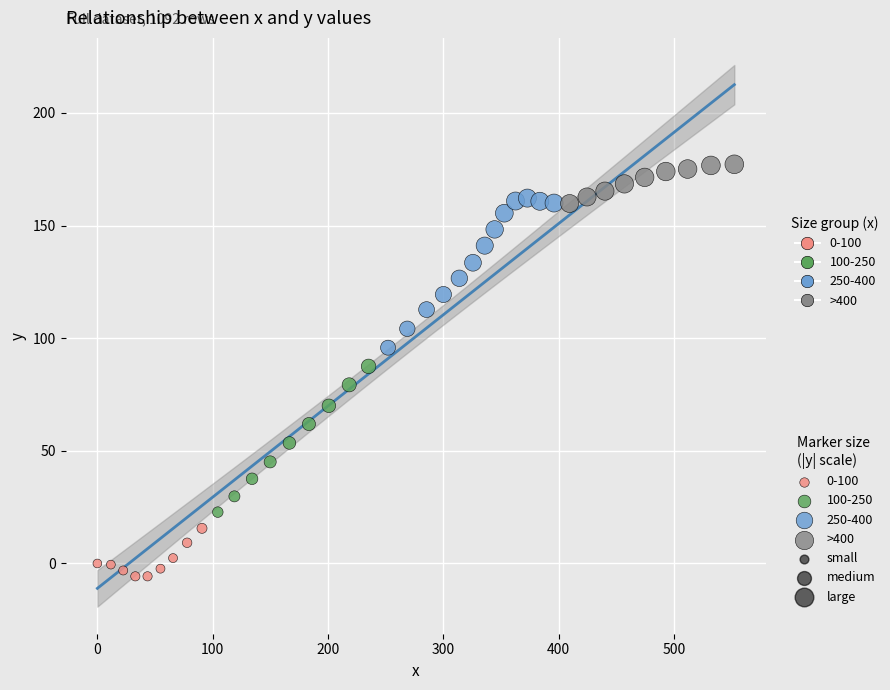

Which series reaches the maximum Y coordinate?

>400